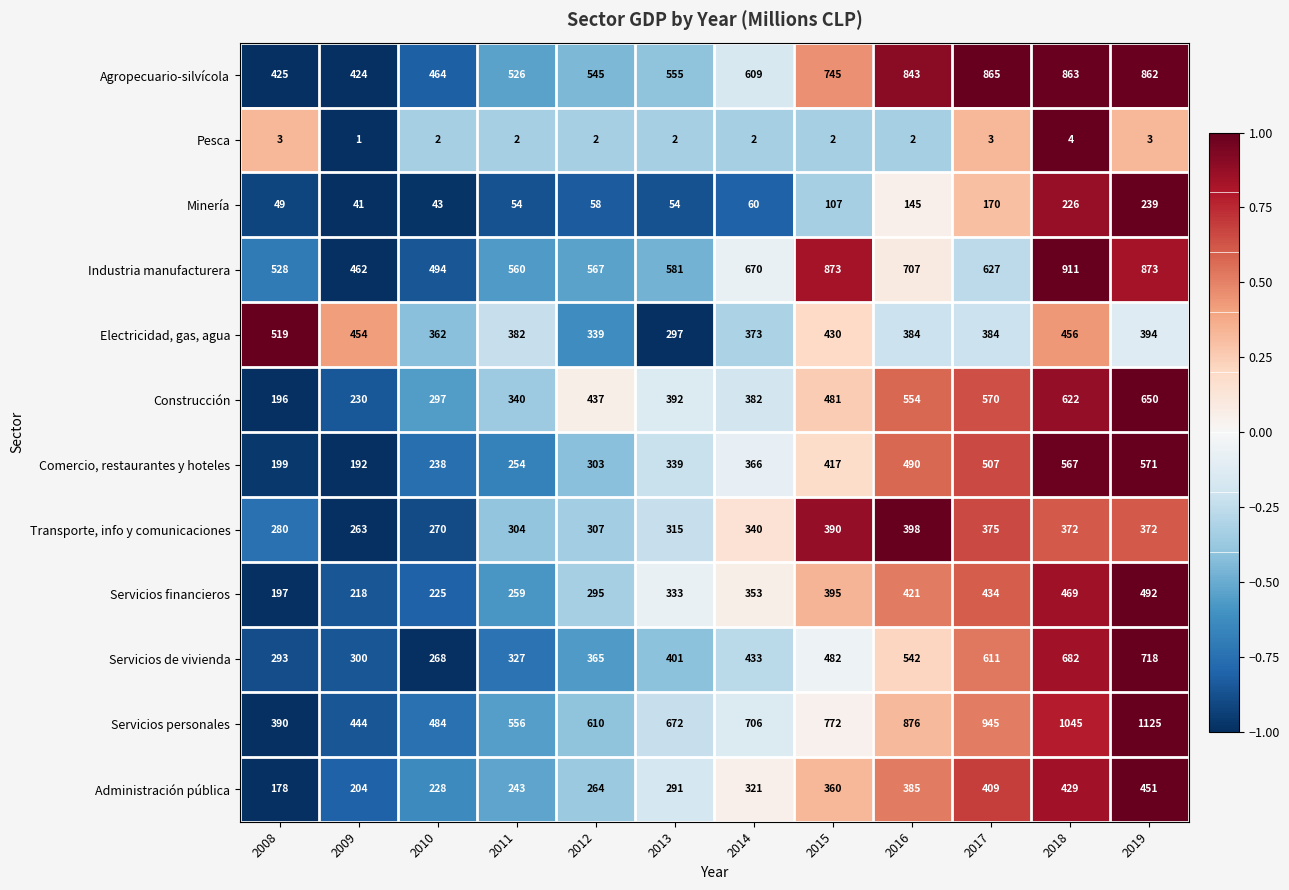

What is the difference between the second highest and second lowest values in the Transporte, info y comunicaciones series?

120